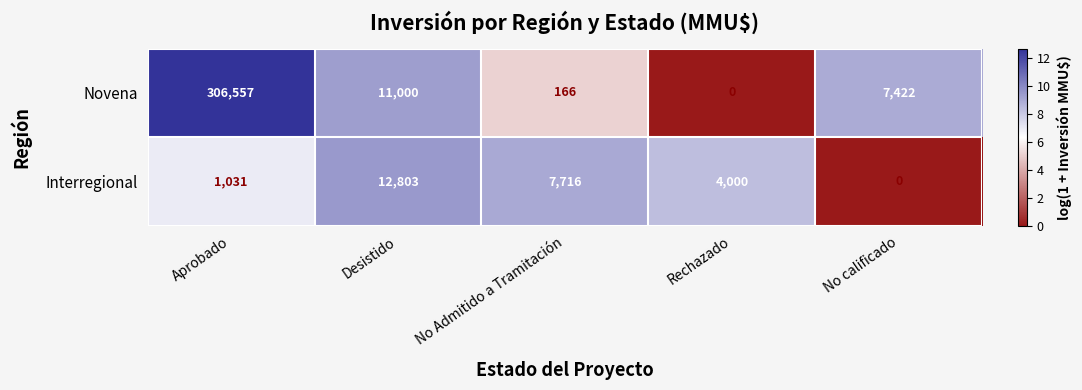

At how many categories does at least one series exceed 12?

5